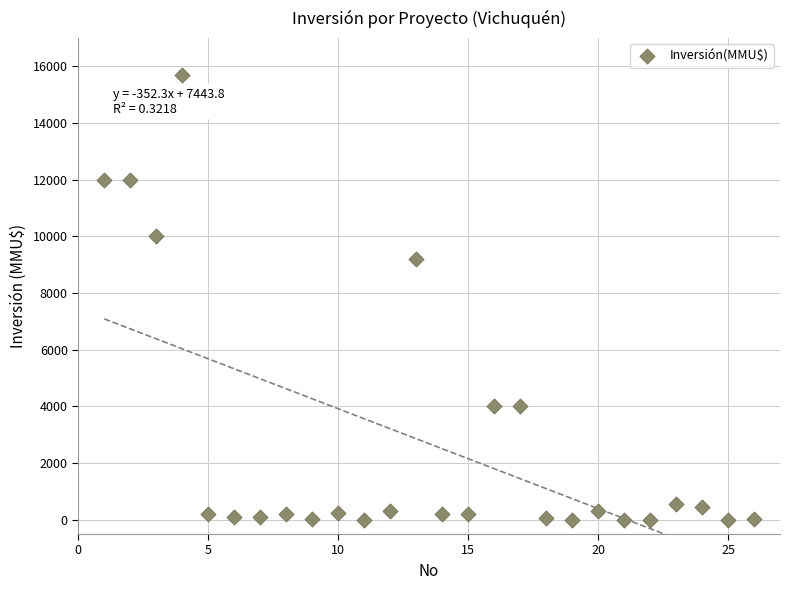

What Y value in the scatter plot is closest to 7847?

9198